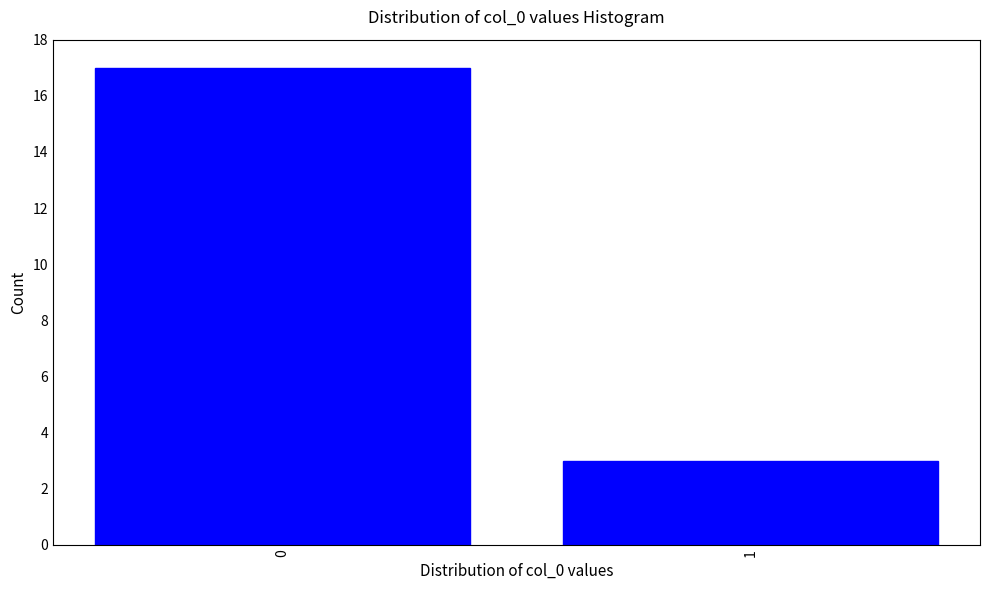

Reading right to left, what are all the values shown in this chart?

3	17